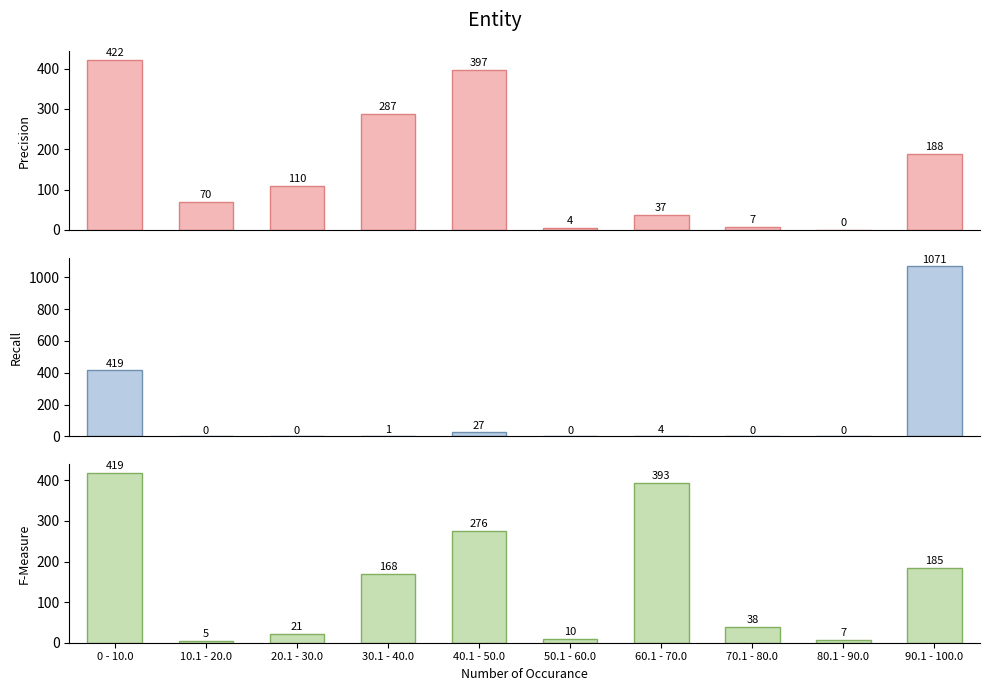

At 20.1 - 30.0, list the series in order from largest to smallest.

Precision, F-Measure, Recall